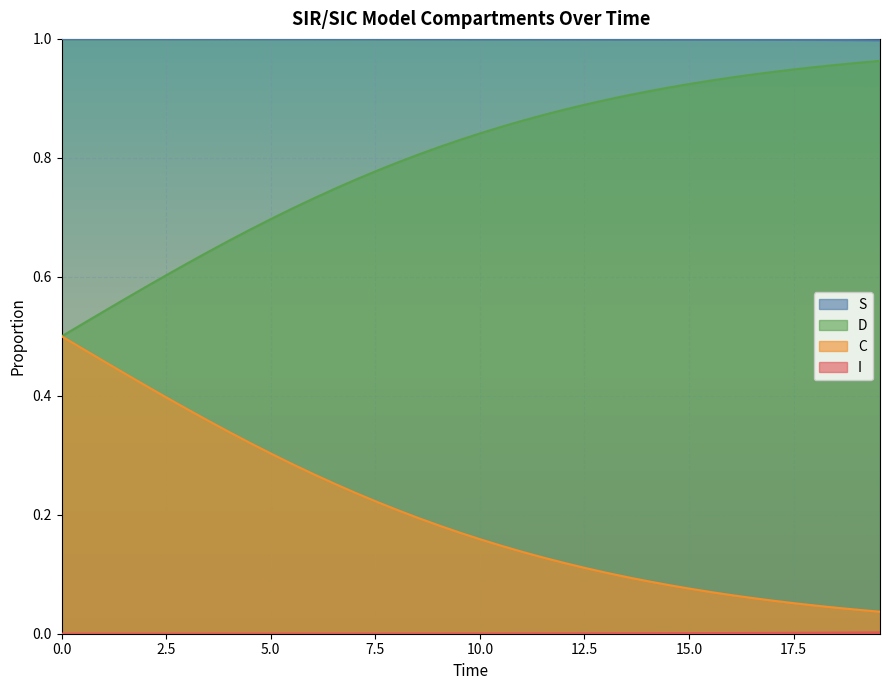

True or false: D and S cross at least once.

False